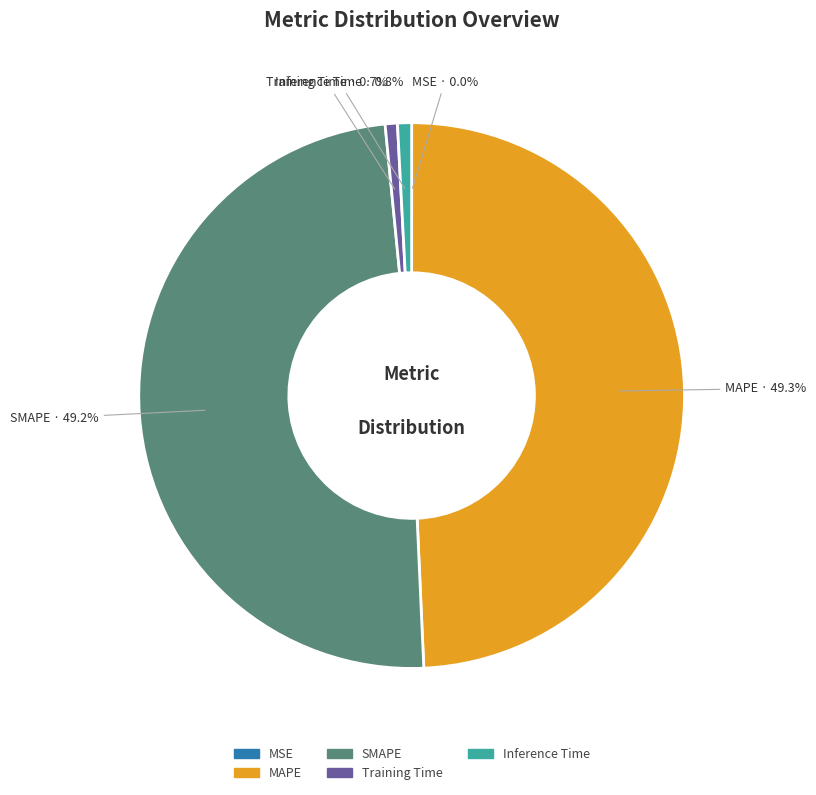

How much of the chart is everything except Training Time?

99.3%